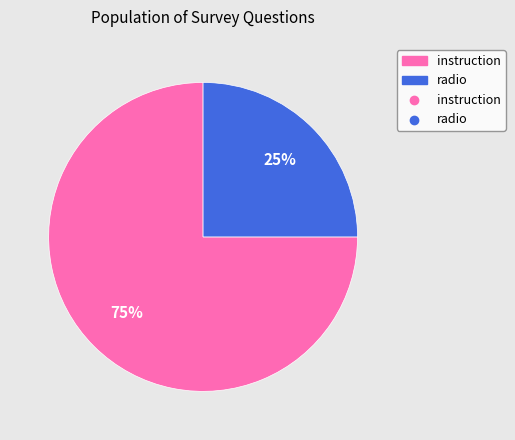

To the nearest percent, what is the average slice percentage?

50%